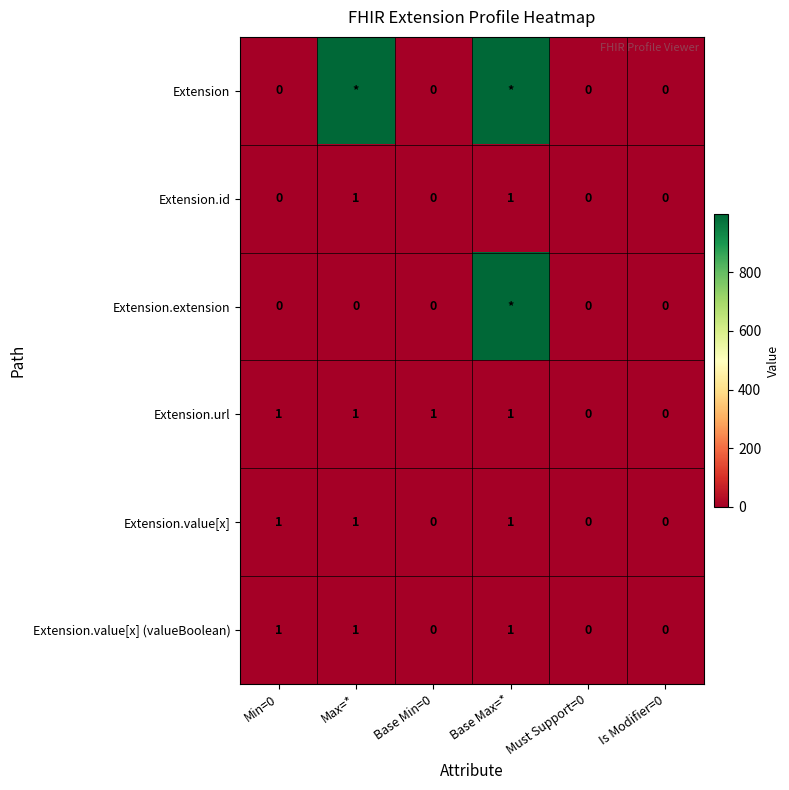

True or false: Extension.id has a value of 0 at Min=0.

True